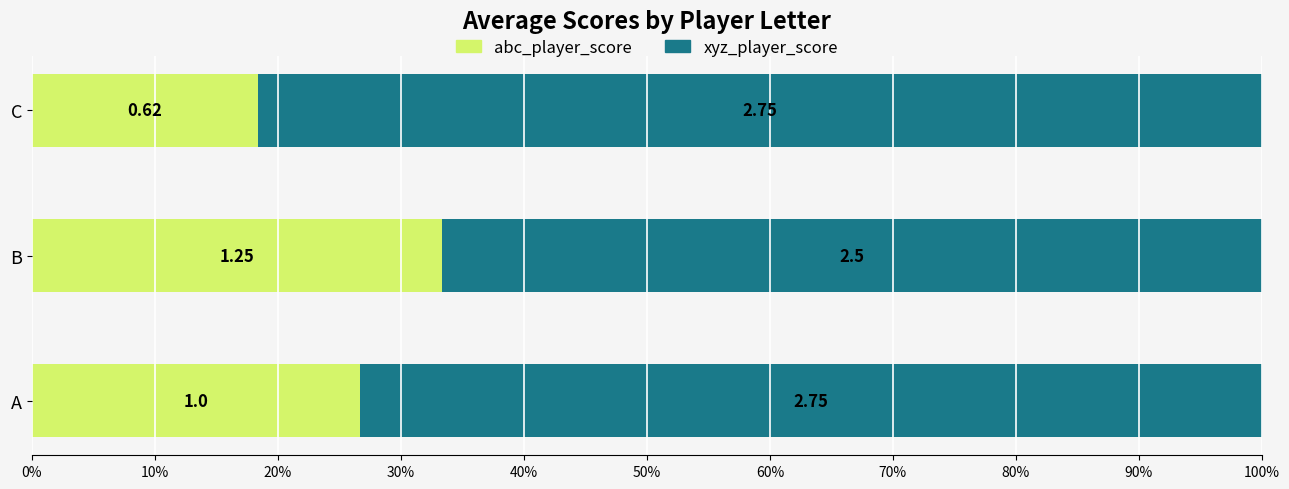

What are all the series names shown in the legend?

abc_player_score, xyz_player_score